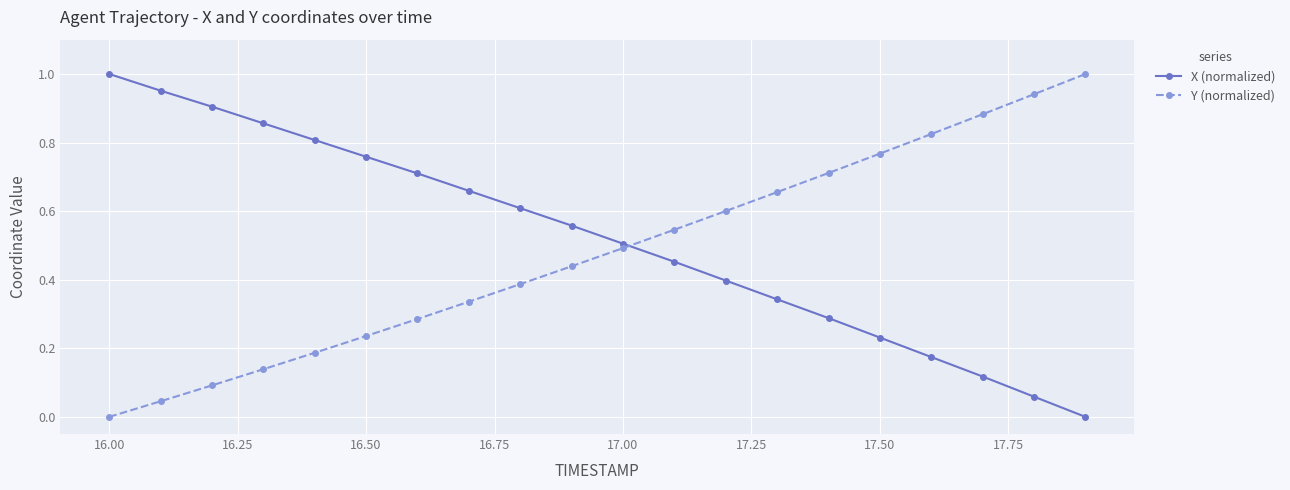

How many positive values does the X (normalized) series have?

19